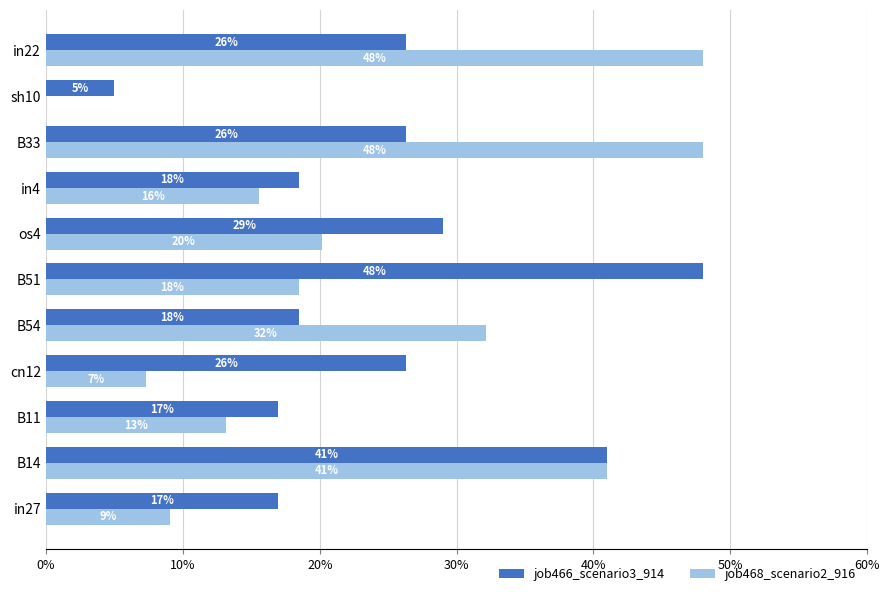

Reading right to left, extract all data points from this chart.

job466_scenario3_914: 0.3	0.0	0.3	0.2	0.3	0.5	0.2	0.3	0.2	0.4	0.2
job468_scenario2_916: 0.5	0.0	0.5	0.2	0.2	0.2	0.3	0.1	0.1	0.4	0.1